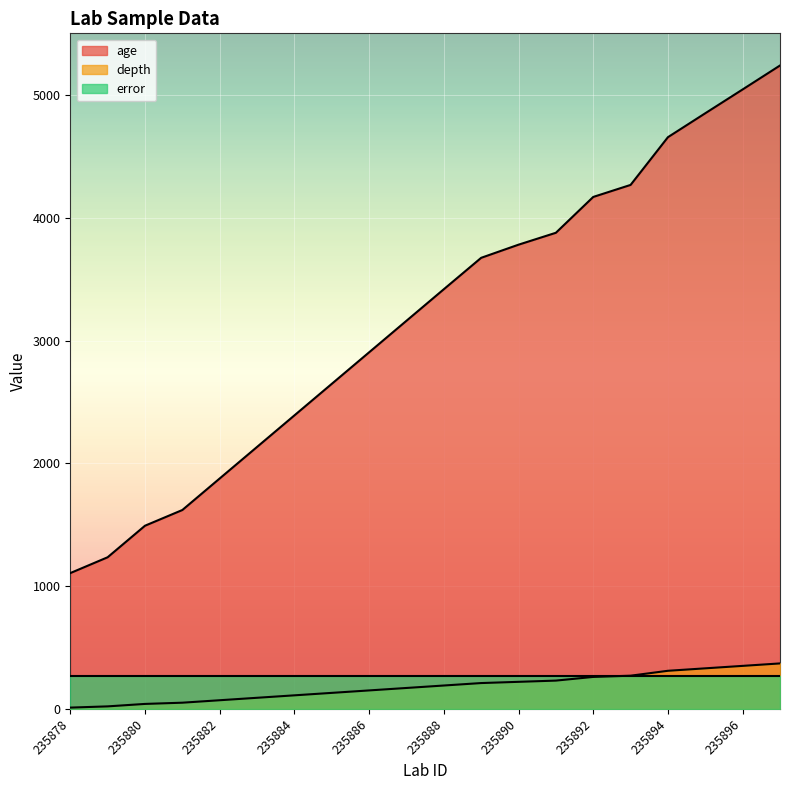

True or false: age and depth cross at least once.

False